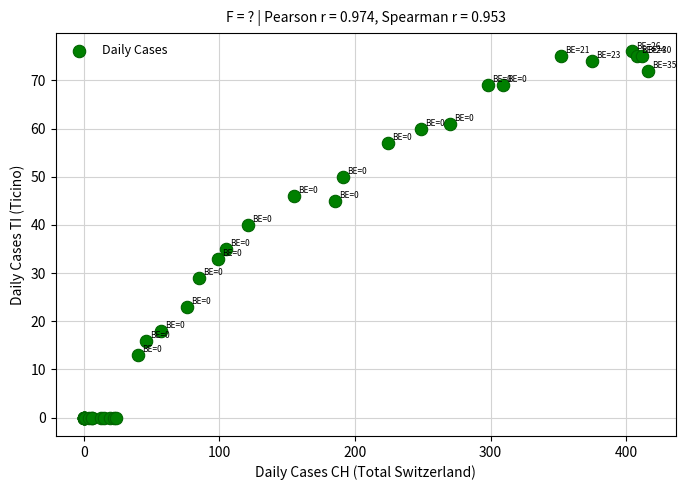

What Y value in the scatter plot is closest to 38?

40